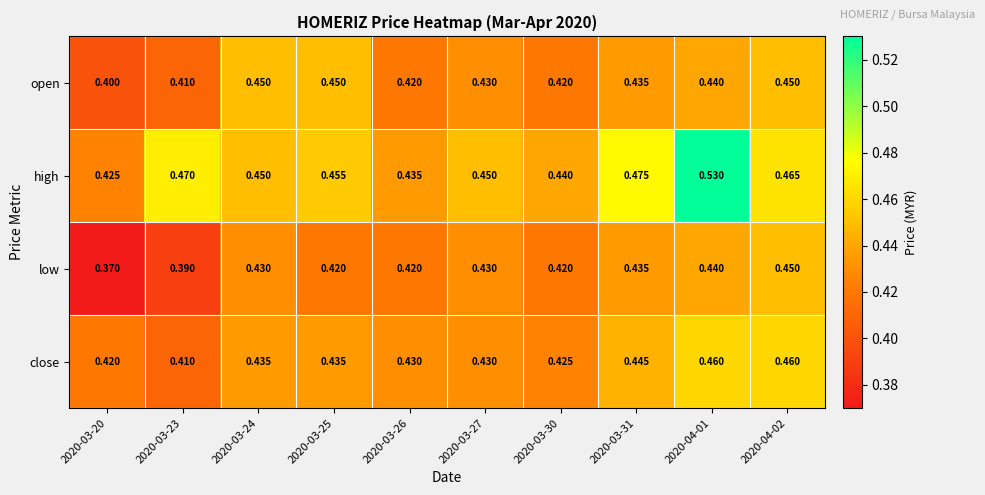

Is the value of low at 2020-03-30 greater than the value of open at 2020-03-20?

Yes